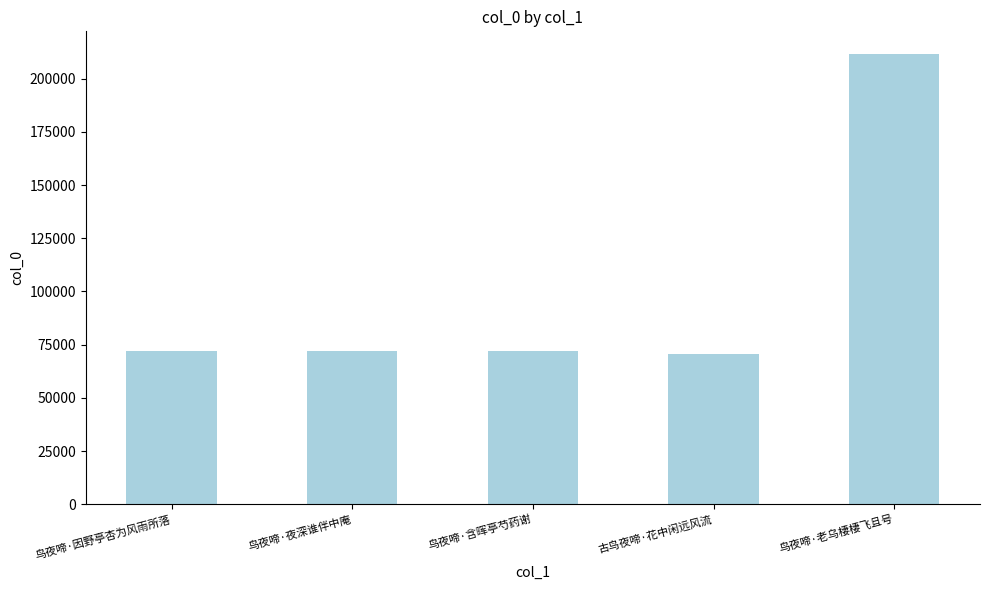

What is the difference between the second highest and second lowest values?

25